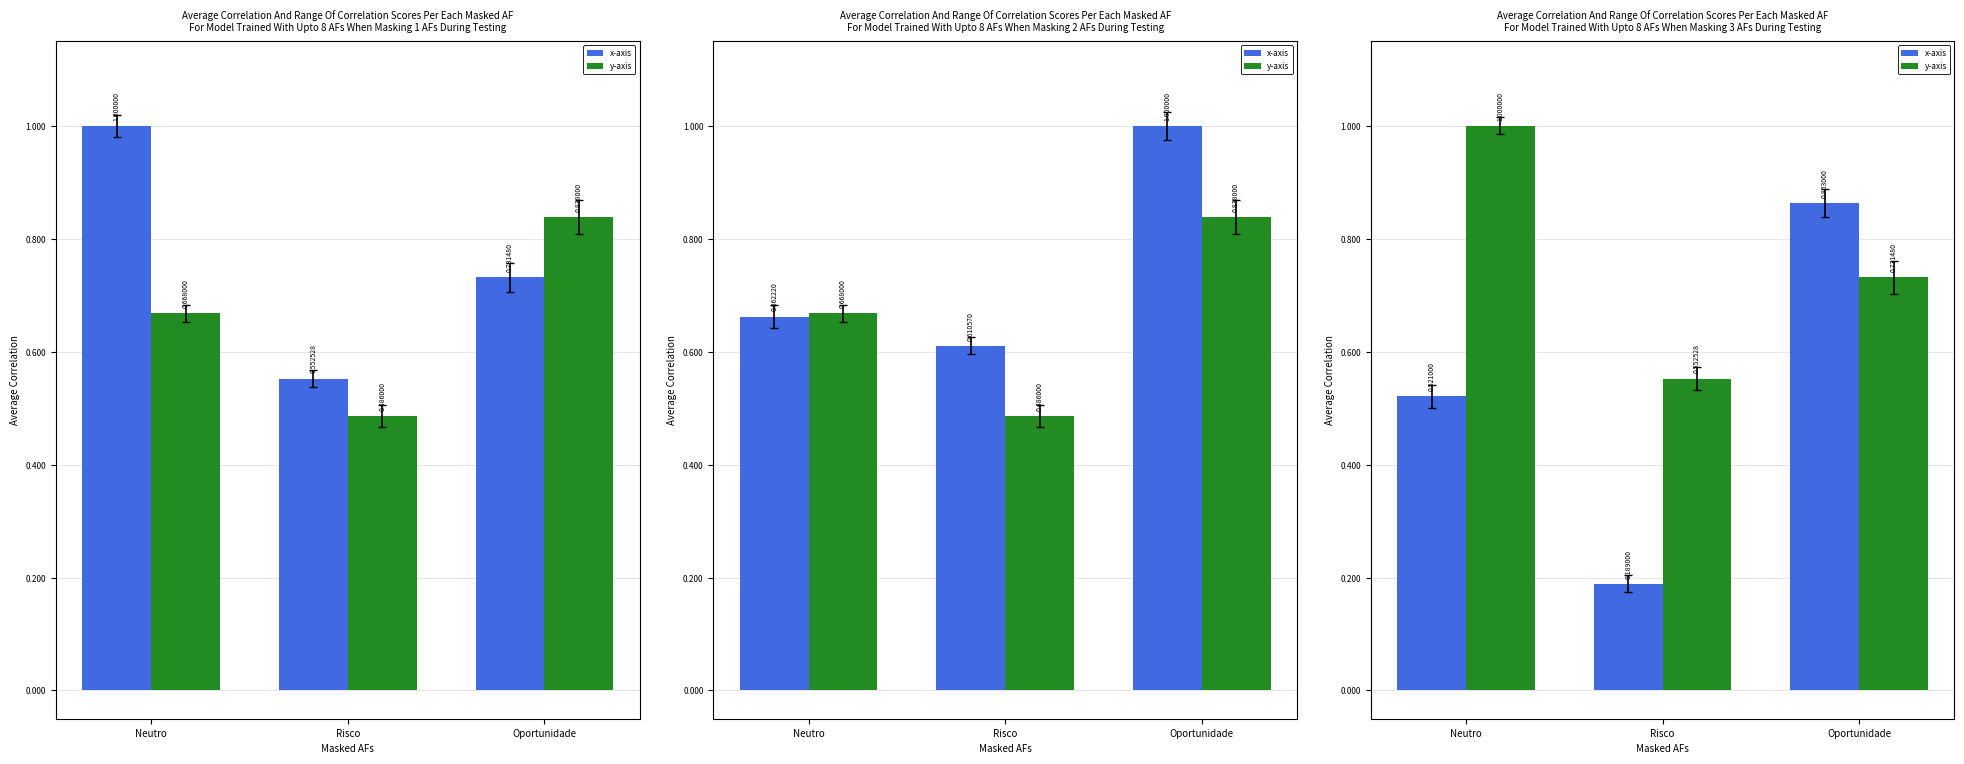

What is the difference between the maximum and minimum values in the x-axis series?

0.7